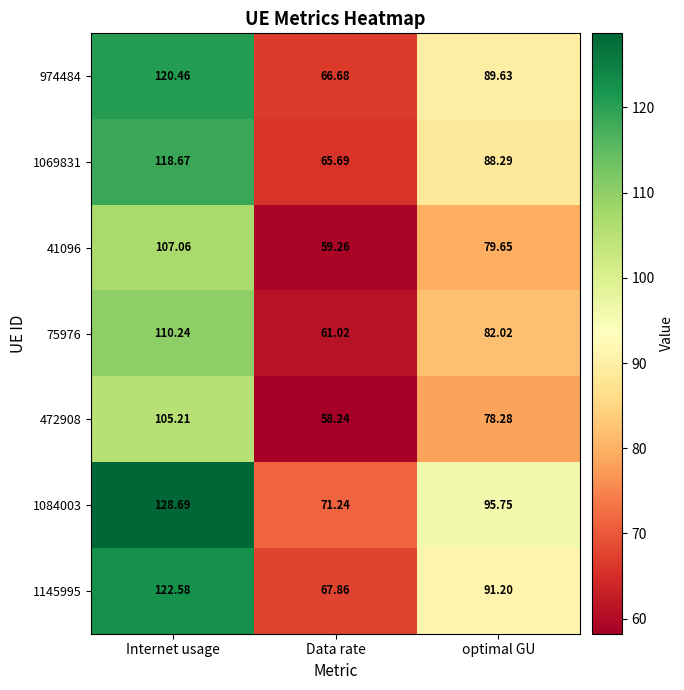

Which category has the highest value across all series?

Internet usage